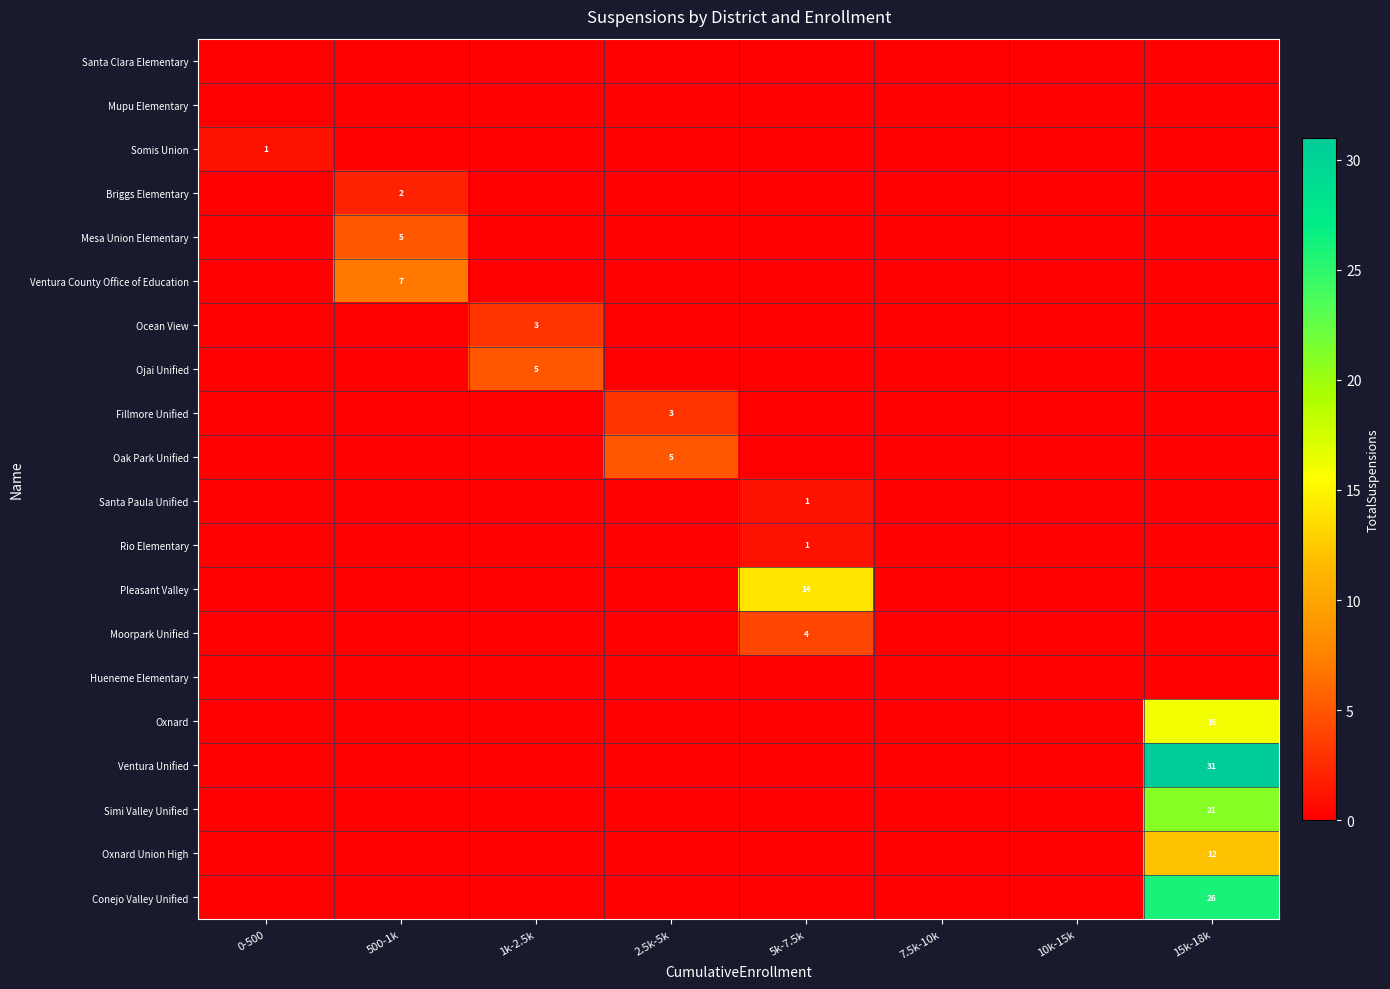

List the series in order of their peak value, highest first.

Ventura Unified, Conejo Valley Unified, Simi Valley Unified, Oxnard, Pleasant Valley, Oxnard Union High, Ventura County Office of Education, Mesa Union Elementary, Ojai Unified, Oak Park Unified, Moorpark Unified, Ocean View, Fillmore Unified, Briggs Elementary, Somis Union, Santa Paula Unified, Rio Elementary, Santa Clara Elementary, Mupu Elementary, Hueneme Elementary